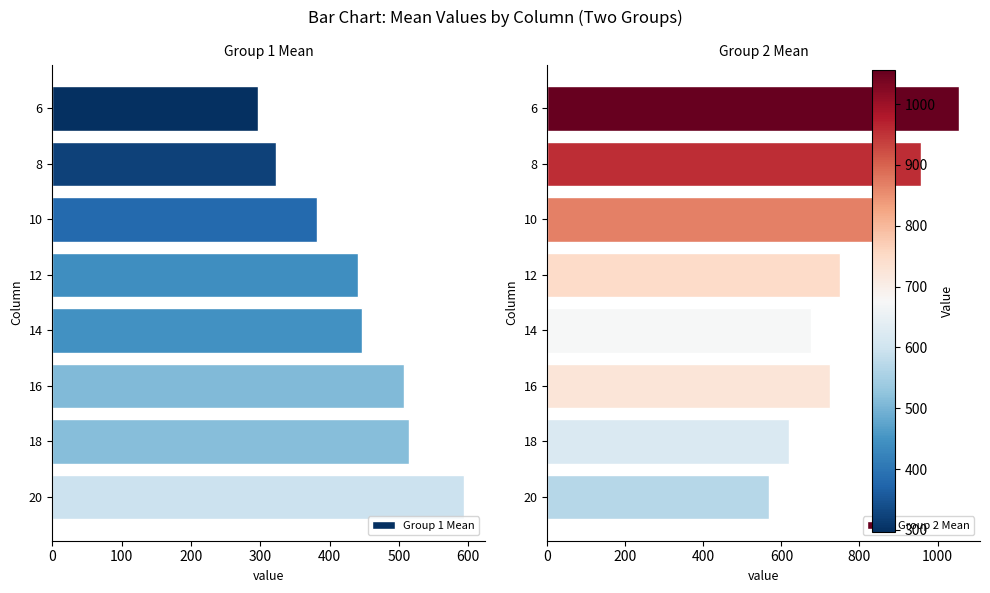

Reading right to left, what are all the values shown in this chart?

Group 1 Mean: 594.4	514.1	507.6	446.8	441.6	381.1	322.4	296.7
Group 2 Mean: 567.7	618.3	724.9	675.6	750.2	866.5	957.5	1056.0